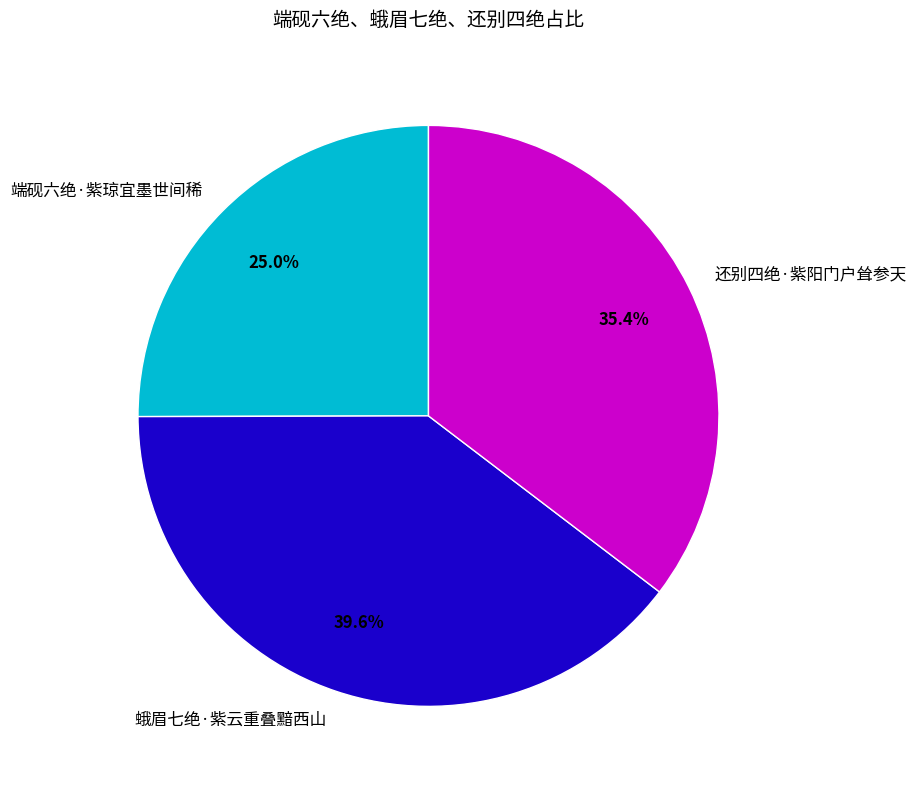

Rank the categories by value from highest to lowest.

蛾眉七绝·紫云重叠黯西山, 还别四绝·紫阳门户耸参天, 端砚六绝·紫琼宜墨世间稀